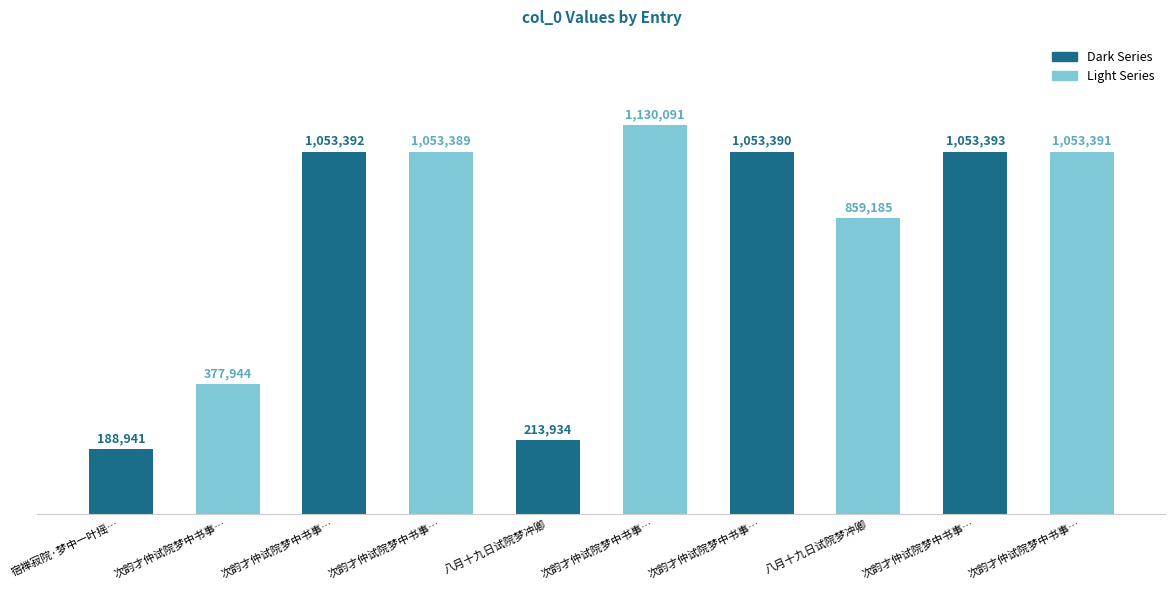

Rank the categories by value from highest to lowest.

次韵才仲试院梦中书事…, 次韵才仲试院梦中书事…, 次韵才仲试院梦中书事…, 次韵才仲试院梦中书事…, 次韵才仲试院梦中书事…, 次韵才仲试院梦中书事…, 八月十九日试院梦冲卿, 次韵才仲试院梦中书事…, 八月十九日试院梦冲卿, 宿禅寂院·梦中一叶摇…